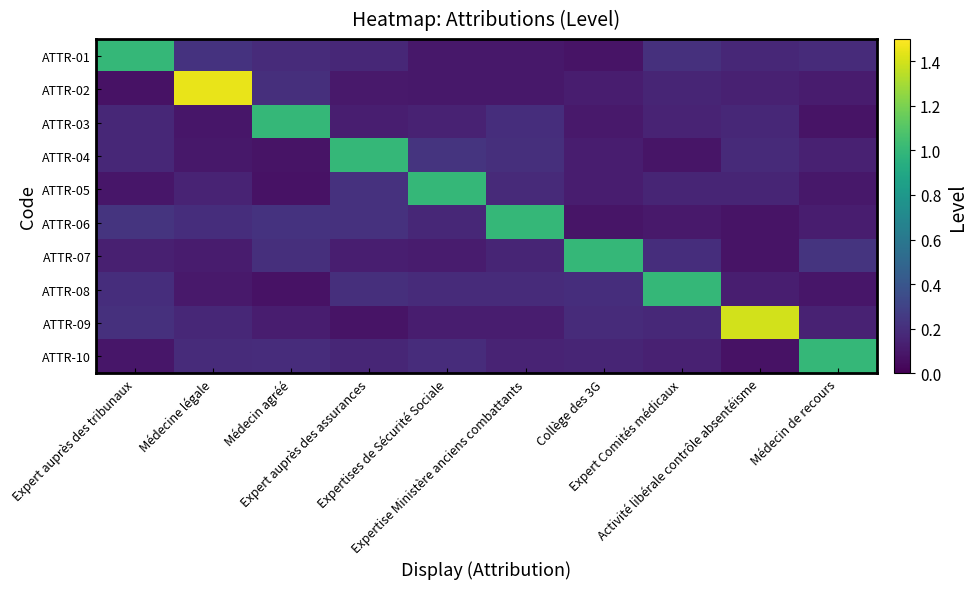

What is the greatest value displayed?

1.4